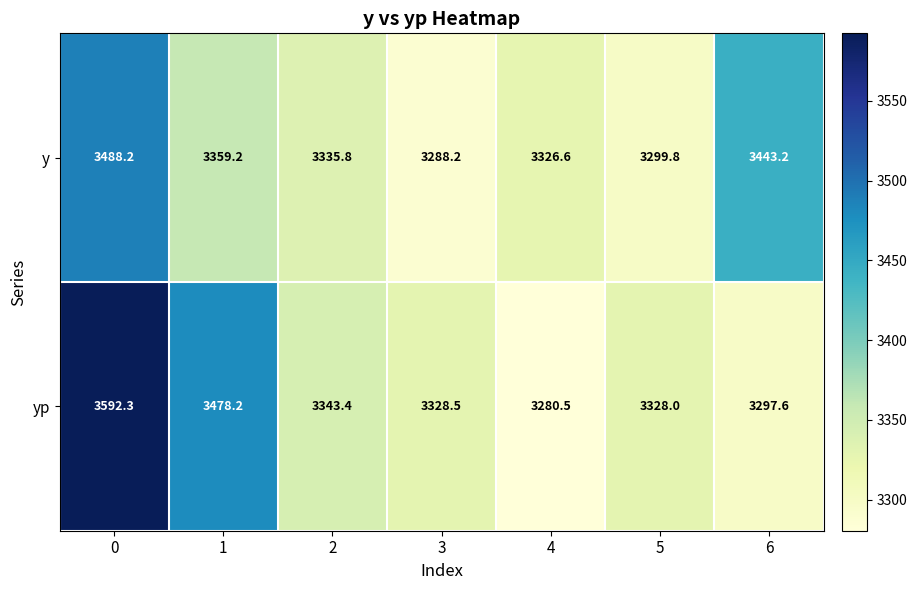

How many series are shown in this chart?

2